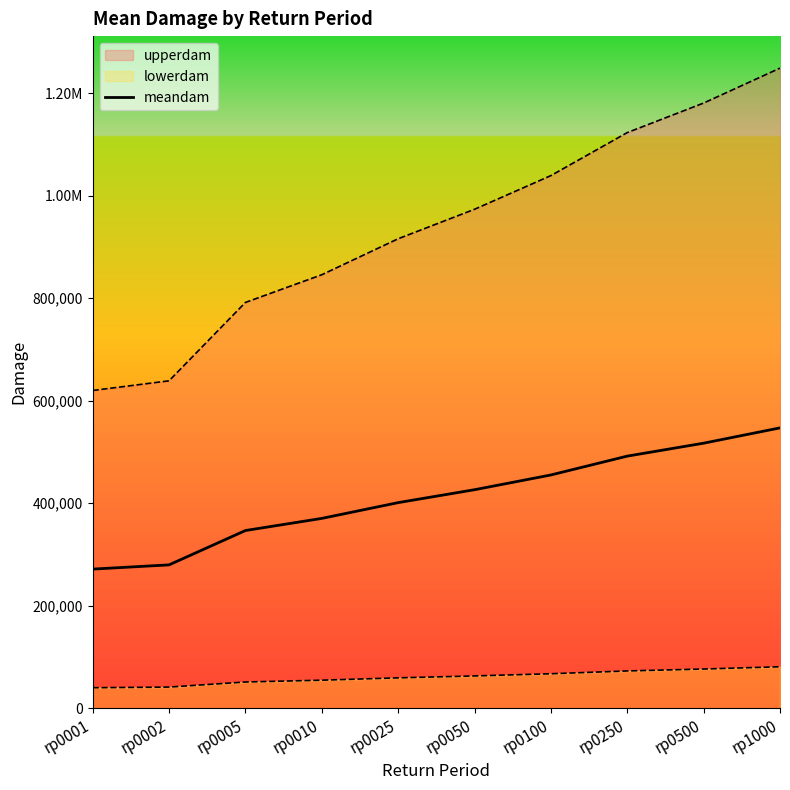

Reading left to right, what are all the values shown in this chart?

rp0001=271591.1	rp0002=279851.8	rp0005=346814.5	rp0010=370479.9	rp0025=401234.4	rp0050=426415.3	rp0100=455182.3	rp0250=491937.9	rp0500=517173.6	rp1000=547017.2